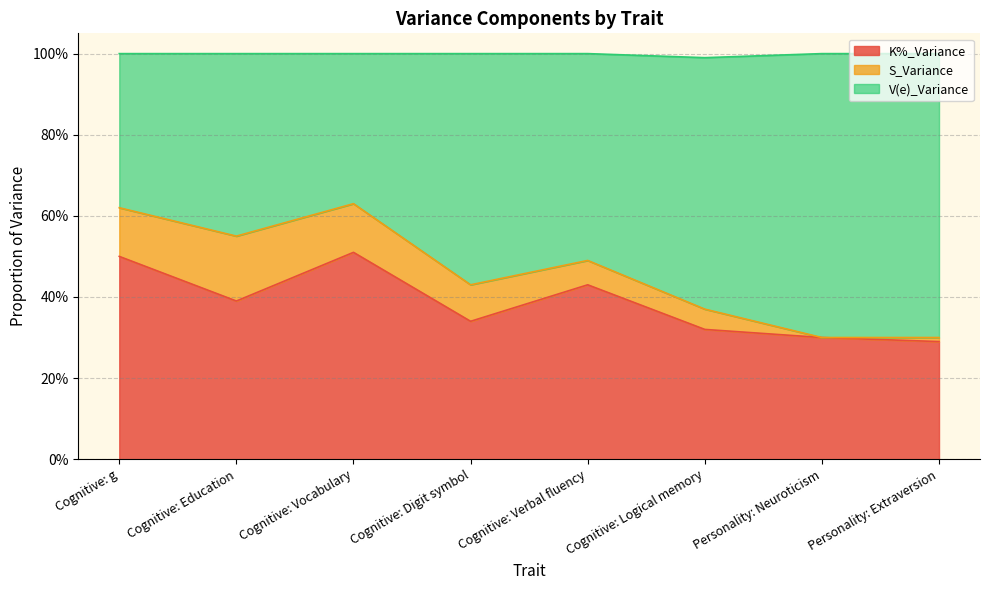

In V(e)_Variance, how many points are lower than both neighbors (excluding endpoints)?

2